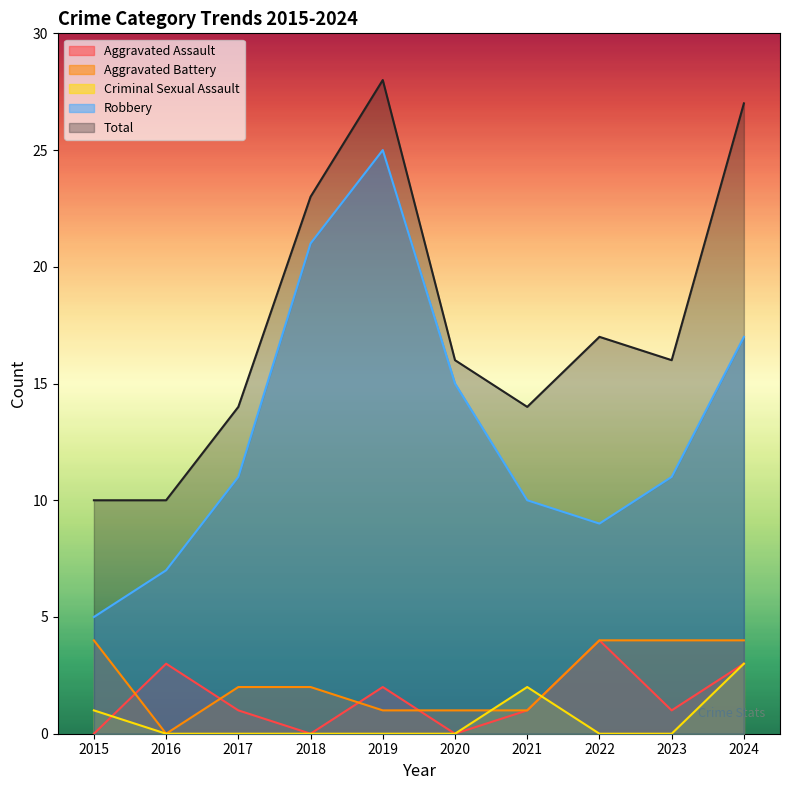

True or false: Total and Aggravated Battery cross at least once.

False